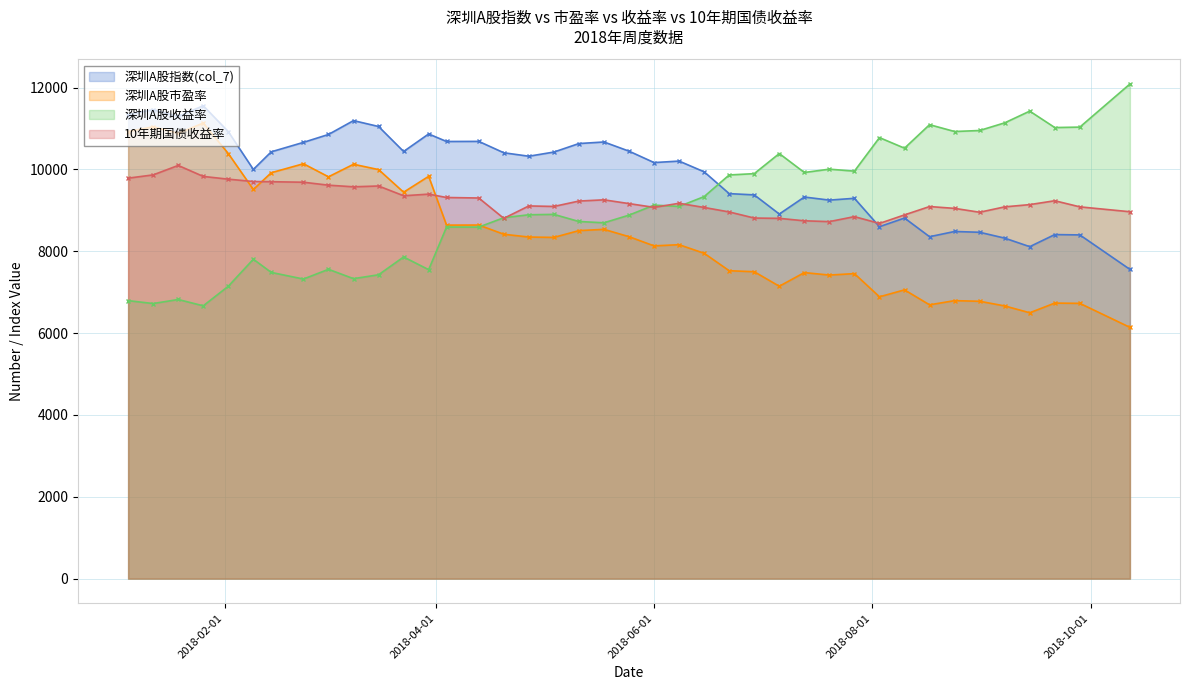

What is the smallest value displayed?

6141.7